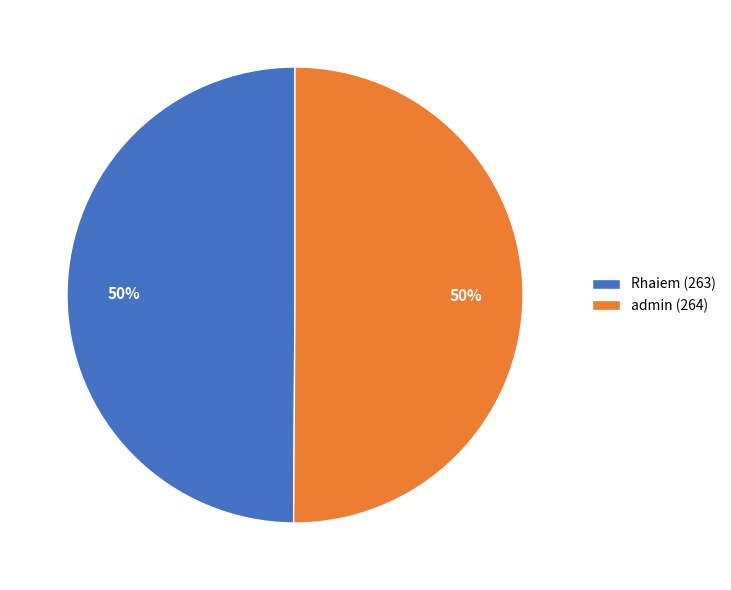

To the nearest percent, what is the combined percentage of admin (264) and Rhaiem (263)?

100%